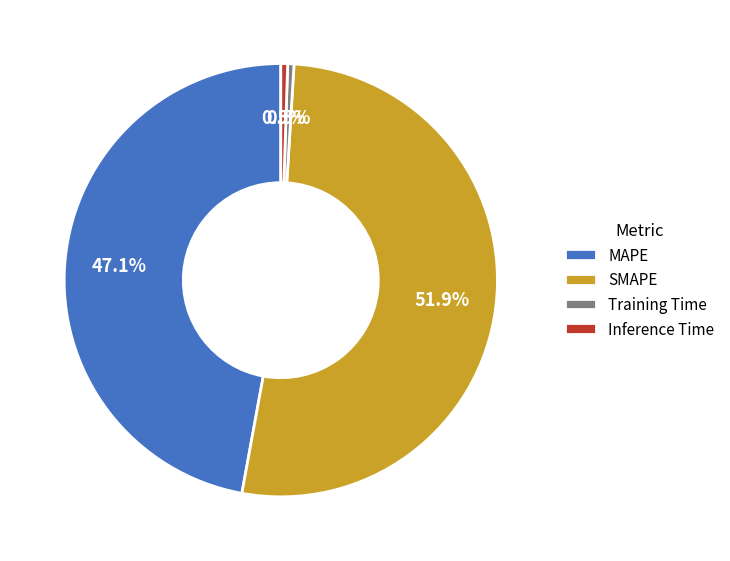

Does SMAPE represent more than half of the total?

Yes